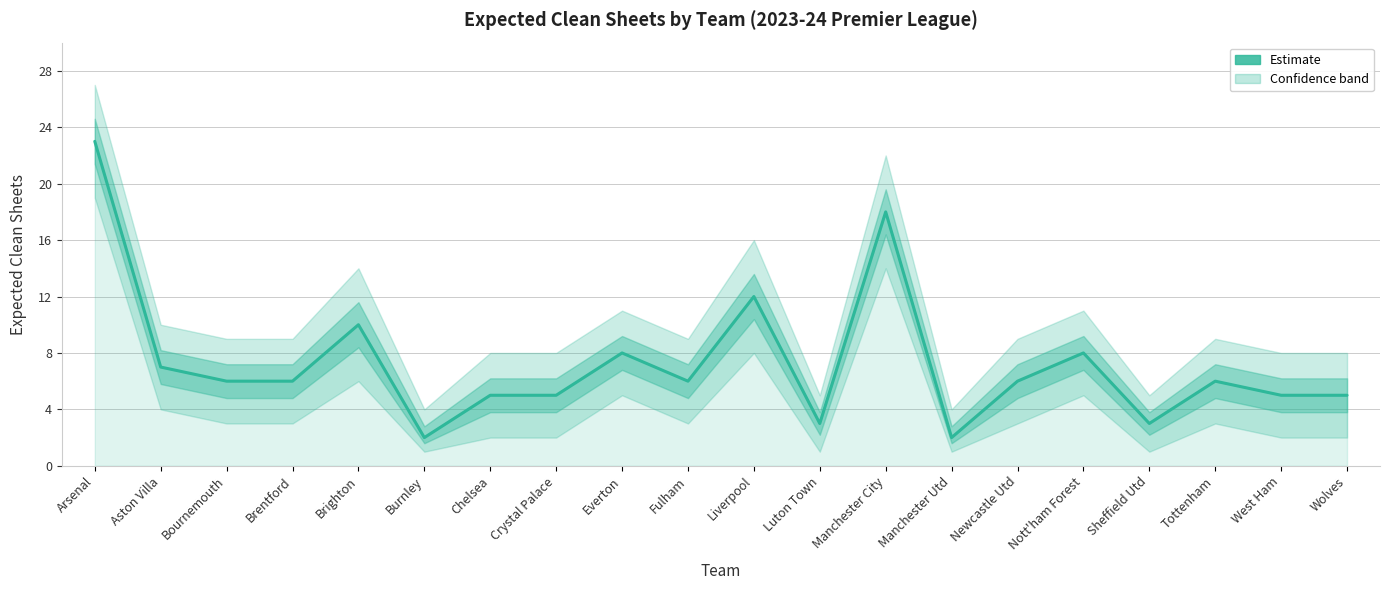

True or false: the data has more than 2 interior local peaks.

True